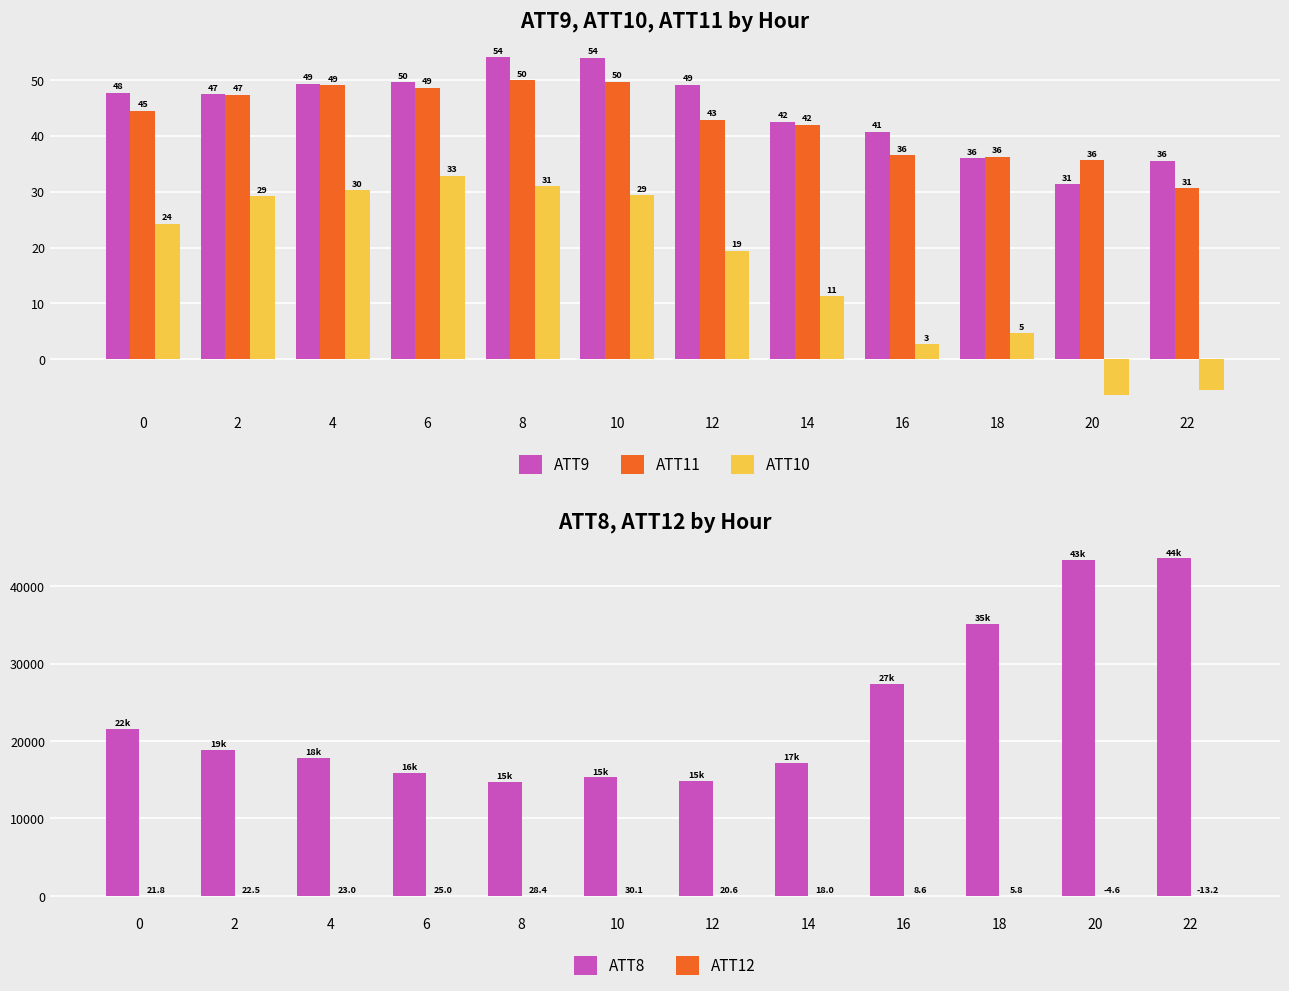

How many values in the ATT8 series exceed 18800?

5